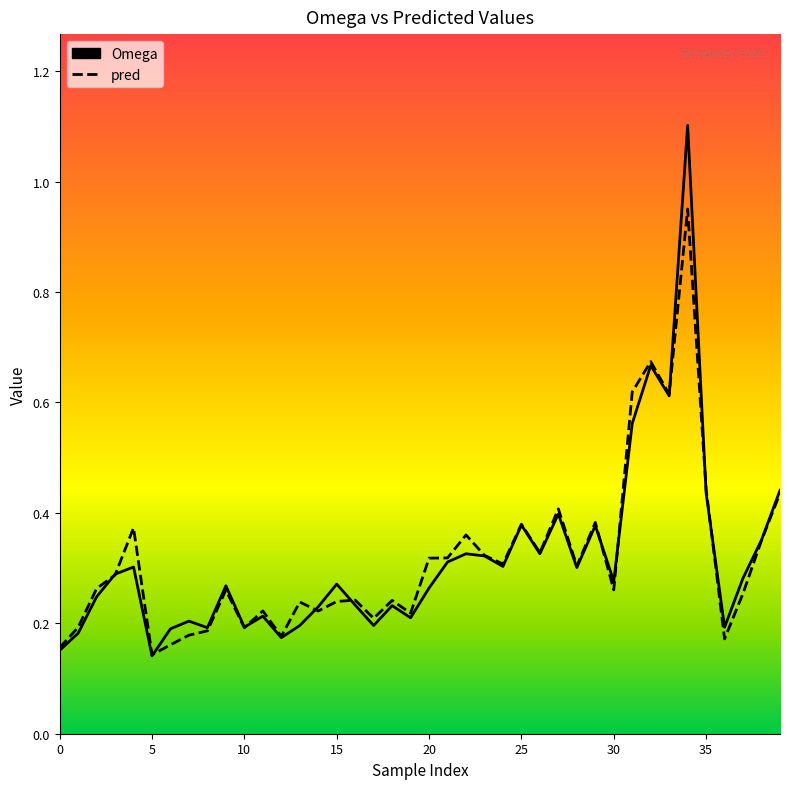

How many interior local peaks does the Omega series have?

12